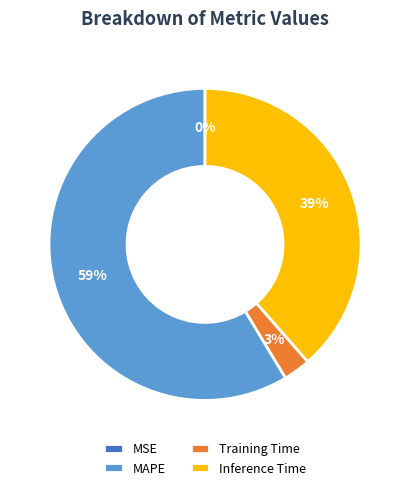

What is the majority slice?

MAPE